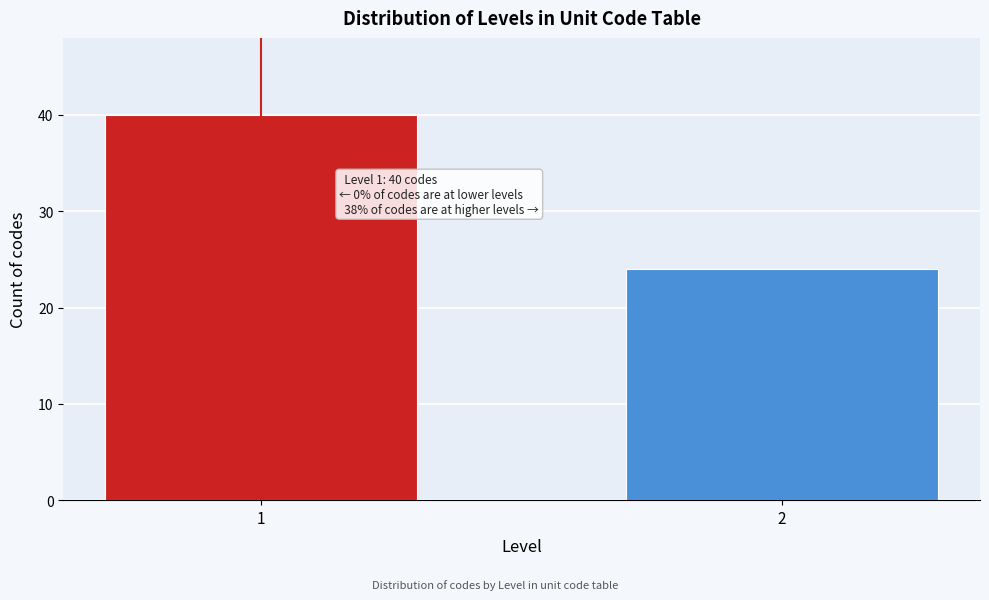

Reading left to right, extract all data points from this chart.

40	24